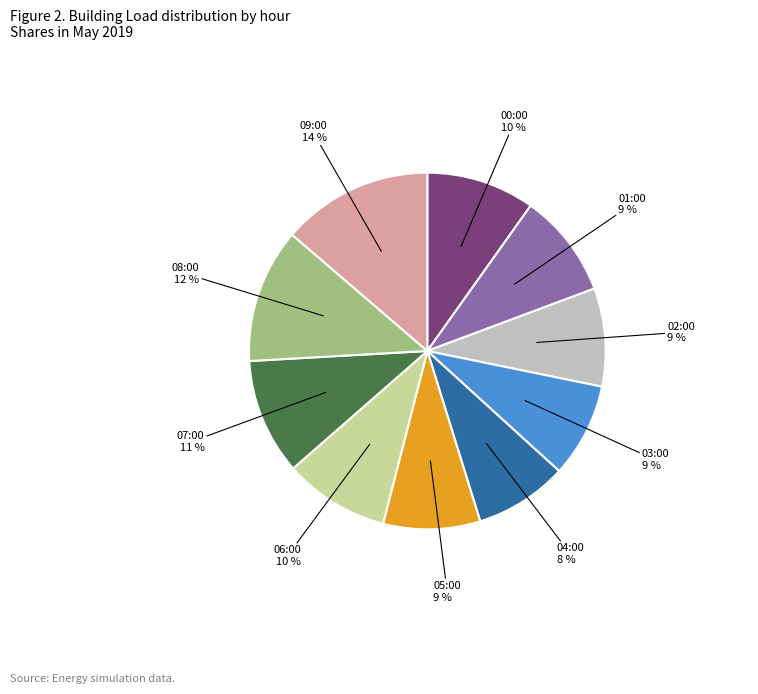

Which has a higher value, 07:00 or 08:00?

08:00